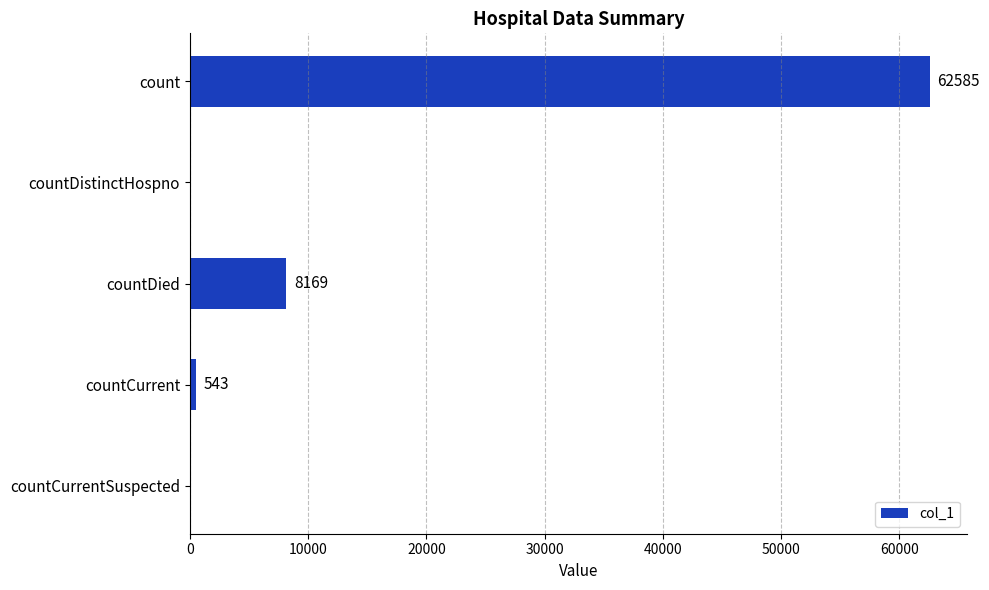

Reading top to bottom, list all the values displayed in this chart.

count=62585	countDistinctHospno=0	countDied=8169	countCurrent=543	countCurrentSuspected=0